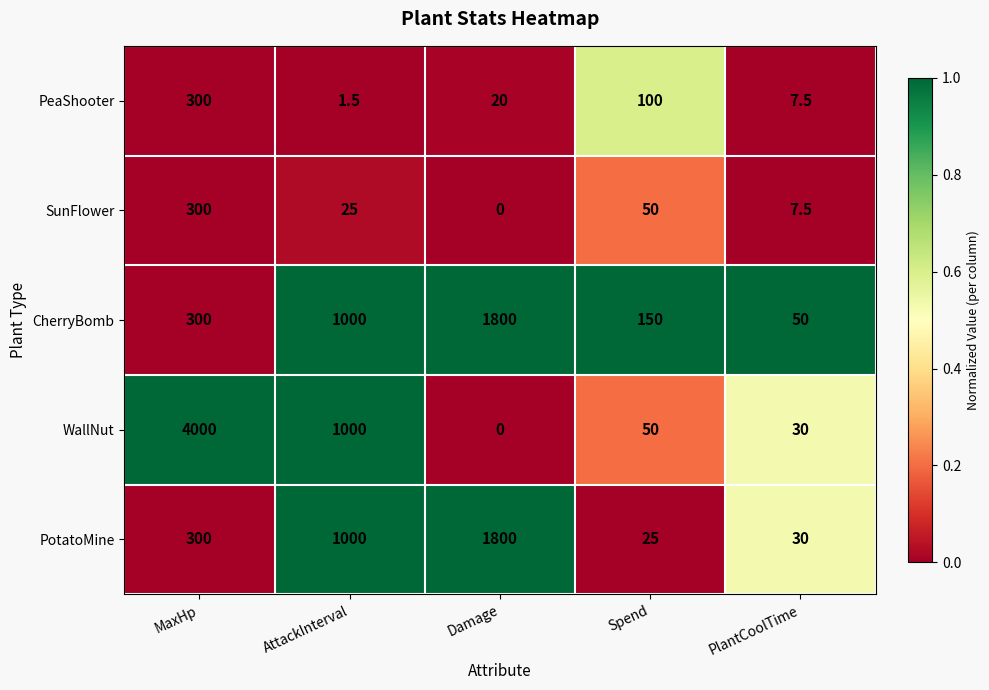

The WallNut series shows 50.0 at Spend. True or false?

True